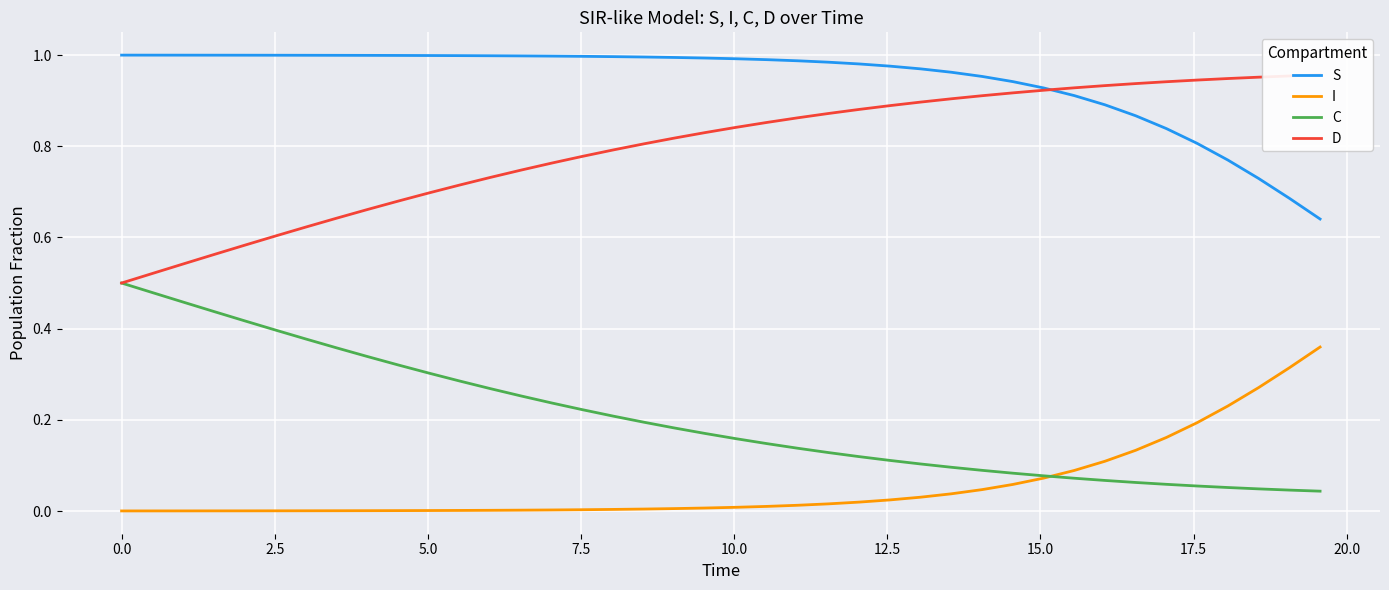

True or false: S has more than 1 points higher than both neighbors.

False